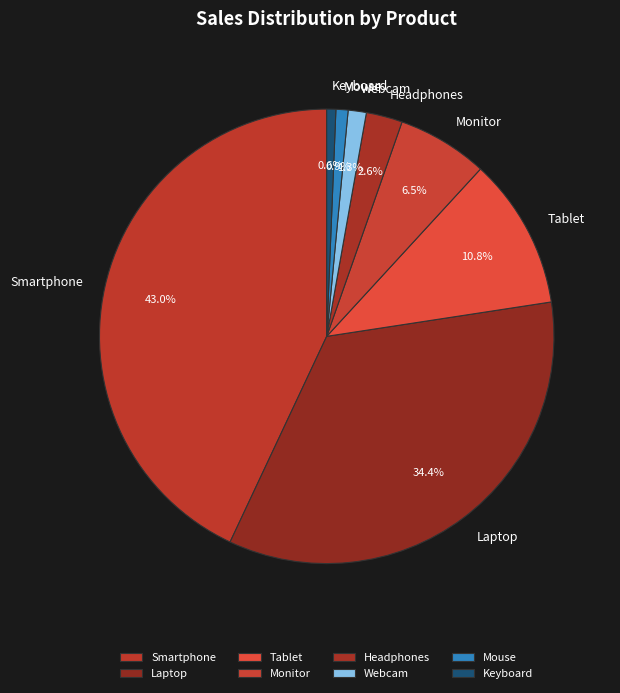

Is Laptop the majority of the pie?

No